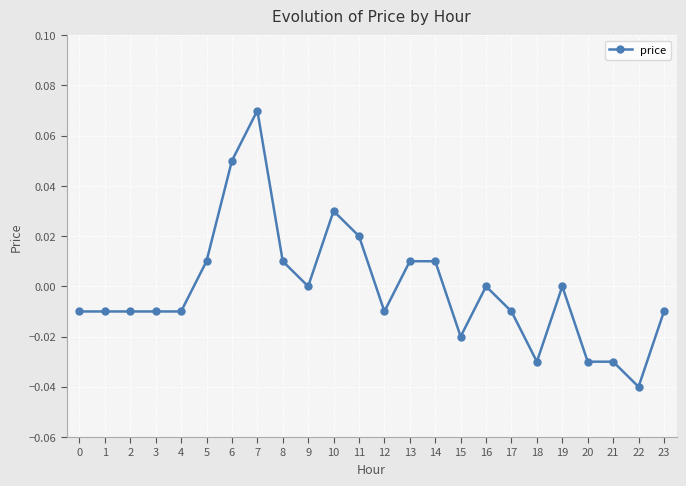

At which category does the chart reach its minimum across all series?

22